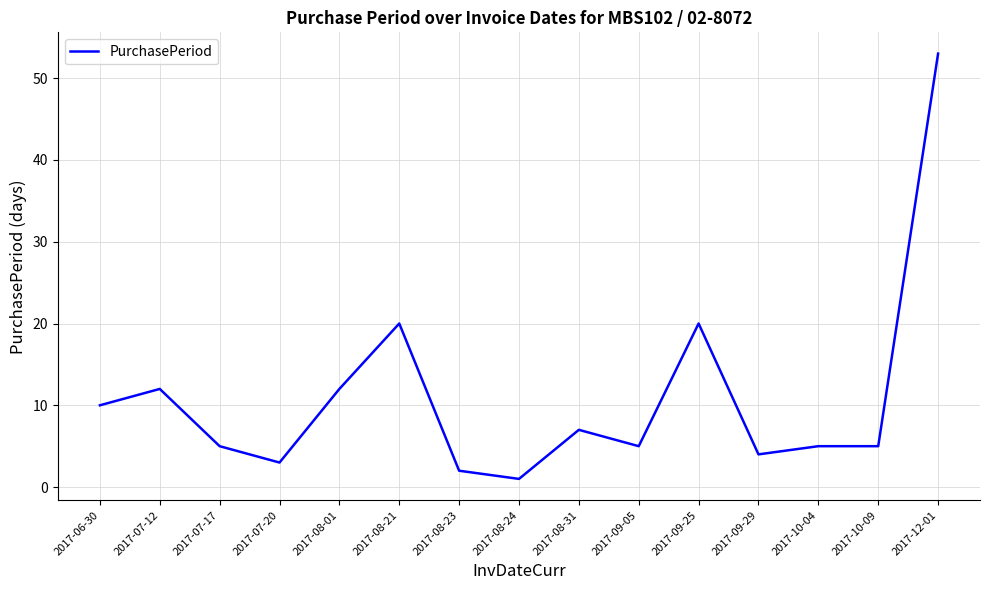

What is the change in value from 2017-07-12 to 2017-08-23?

-10